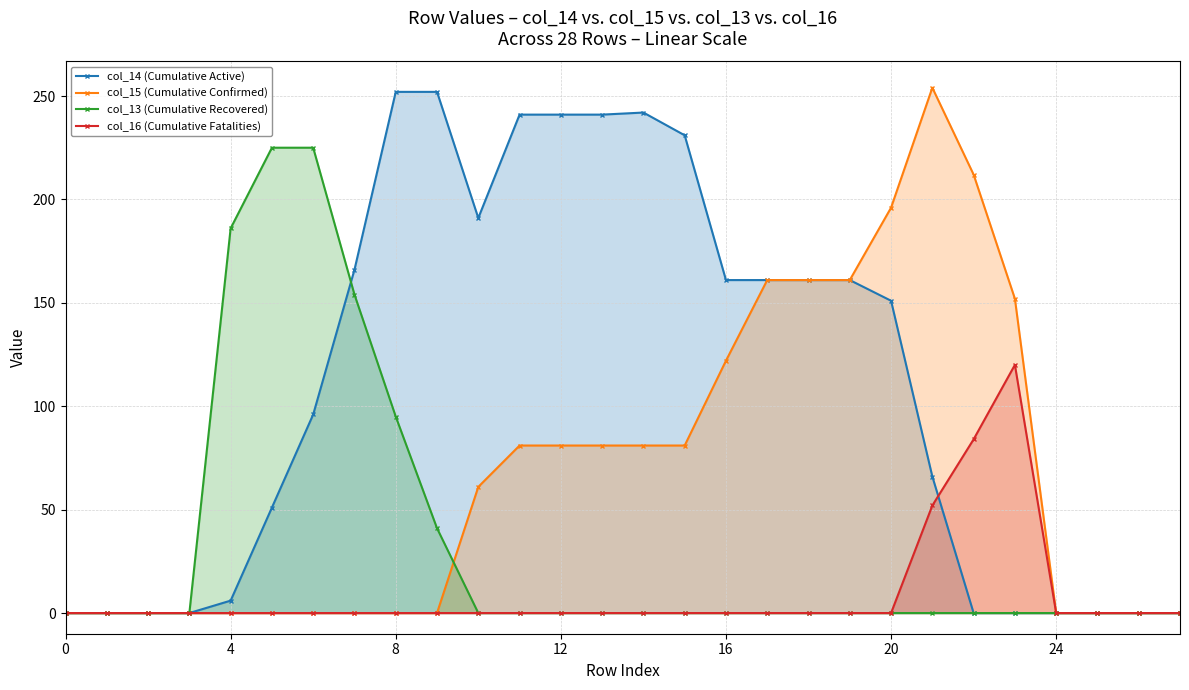

What is the maximum value shown in the chart?

254